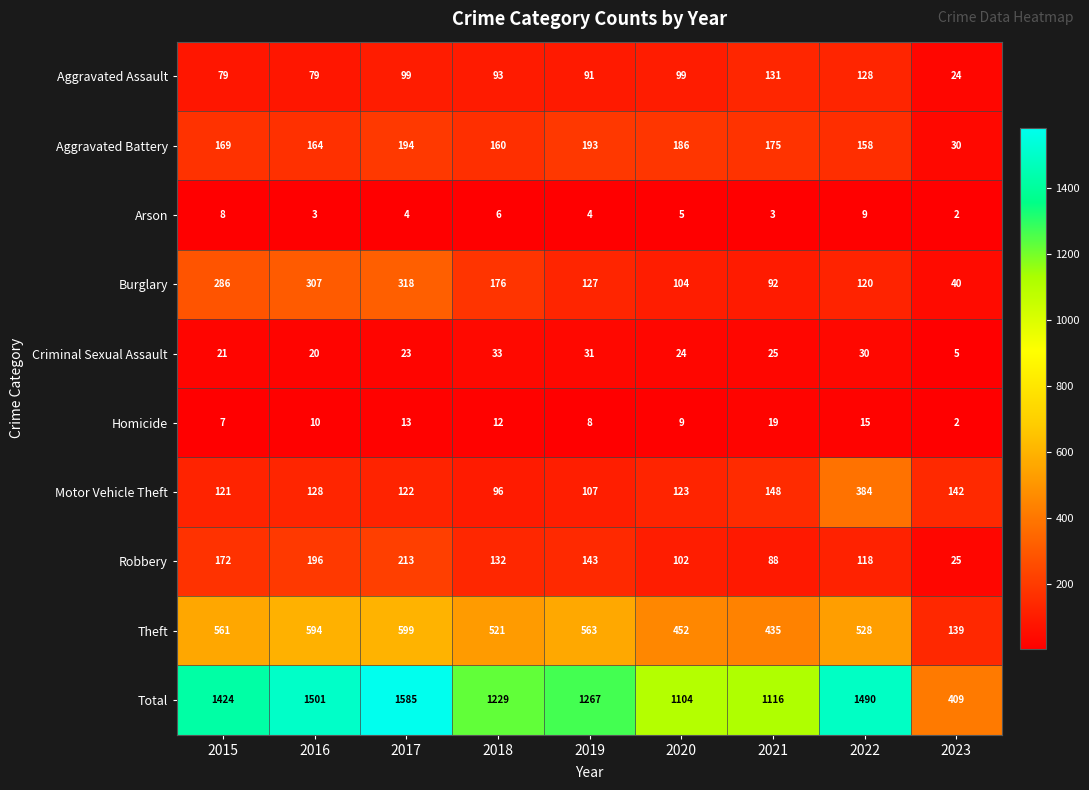

At 2020, list the series in order from largest to smallest.

Total, Theft, Aggravated Battery, Motor Vehicle Theft, Burglary, Robbery, Aggravated Assault, Criminal Sexual Assault, Homicide, Arson